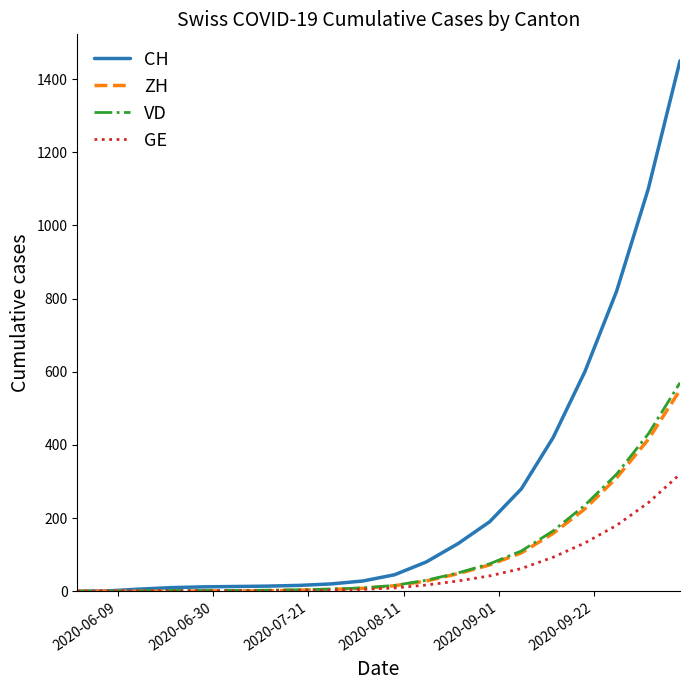

Which series has the largest total across all categories?

CH